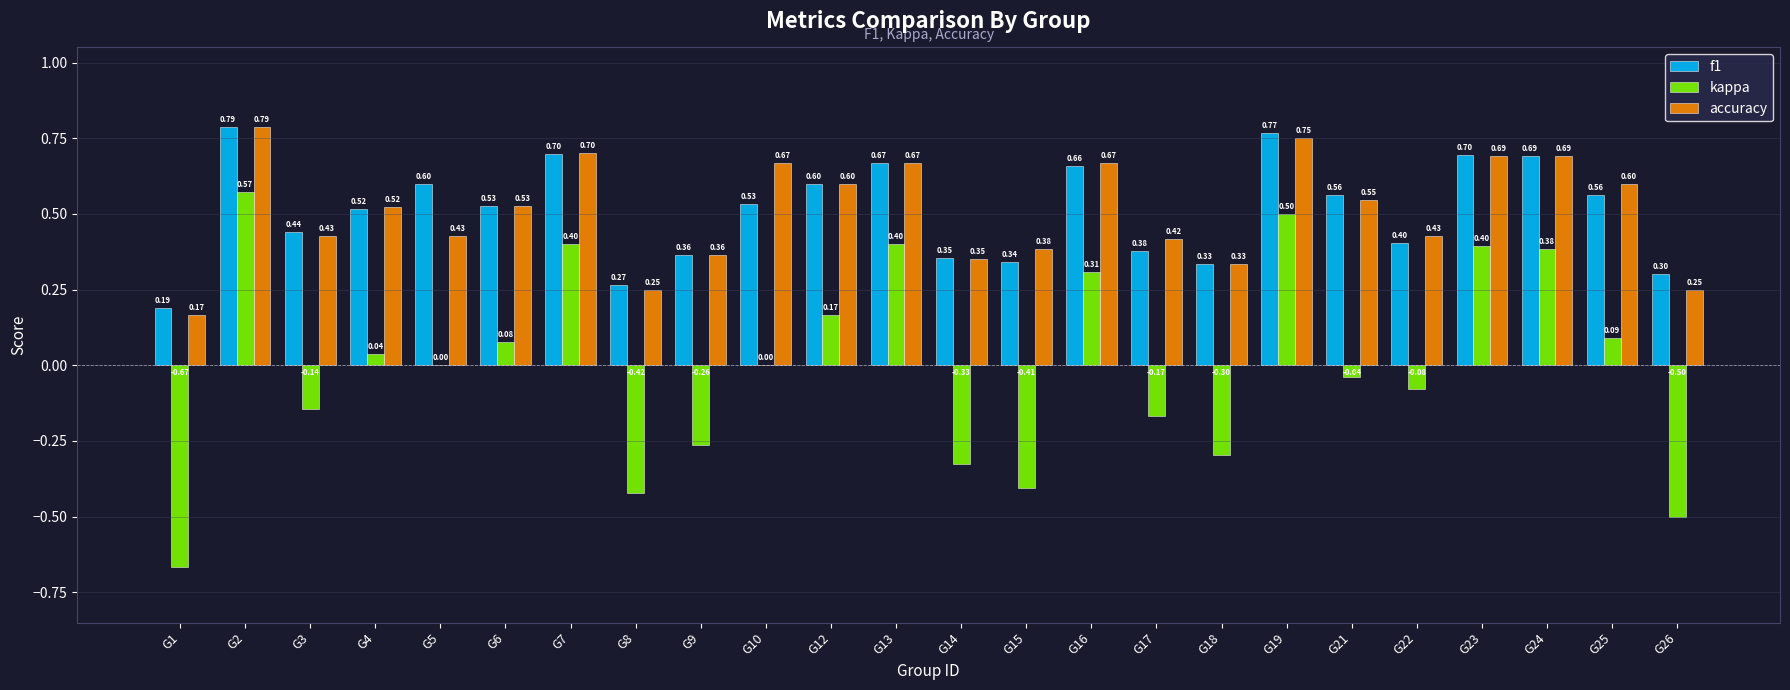

What is the total value across all series at G5?

1.0